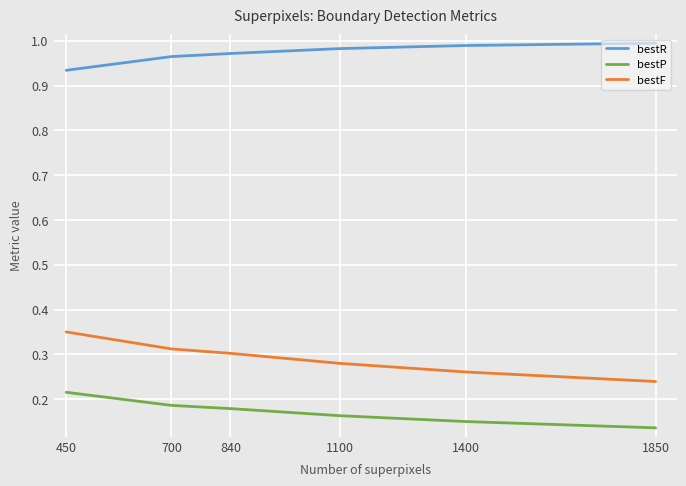

The value of bestF at 1400 is 0.4. True or false?

False